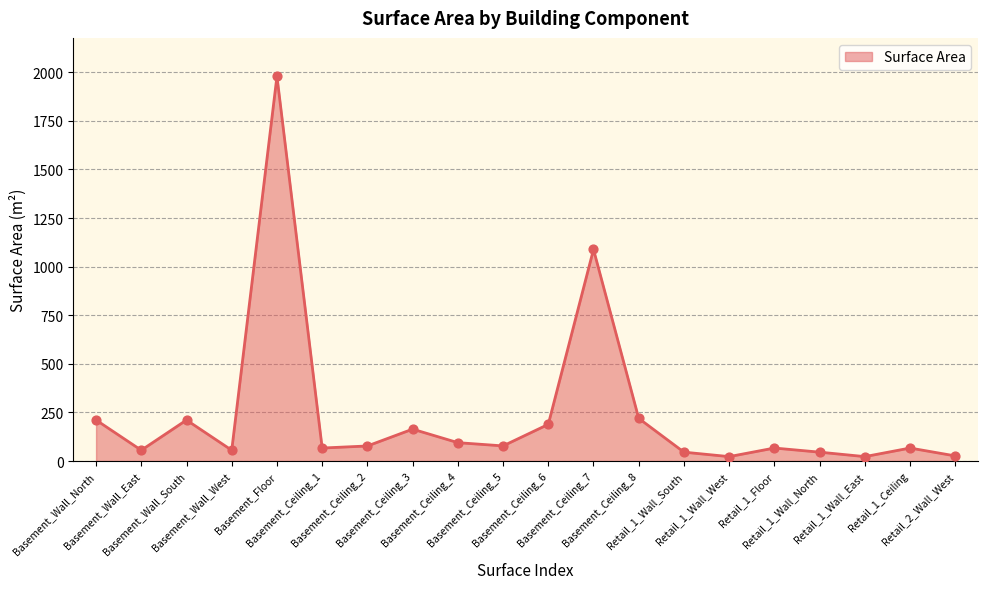

What is the change in value from Retail_1_Wall_North to Retail_2_Wall_West?

-19.3